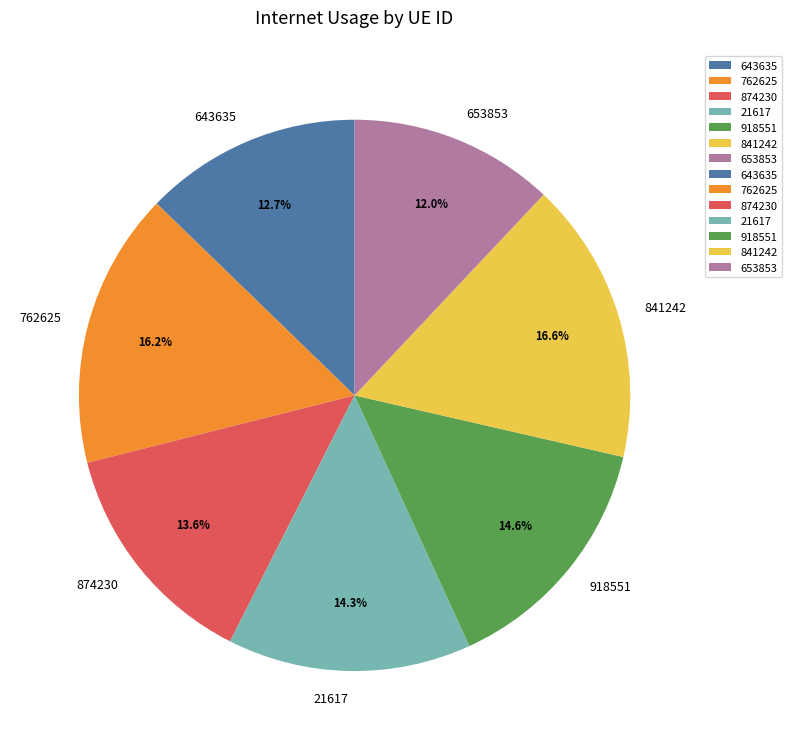

Which category has the smallest portion of the pie?

653853